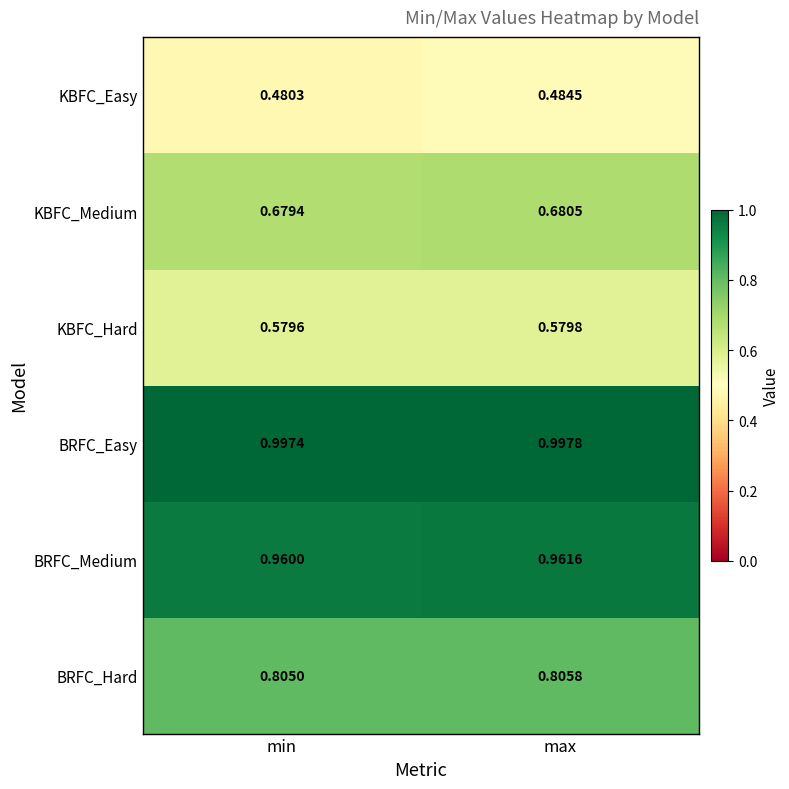

Where is KBFC_Hard nearest to the value 0?

min